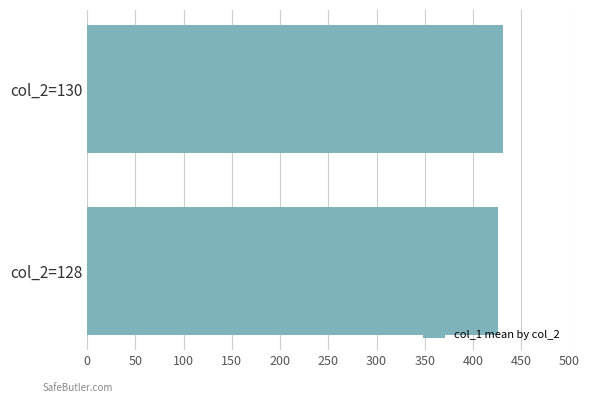

Reading bottom to top, what are all the values shown in this chart?

col_2=128=426	col_2=130=431